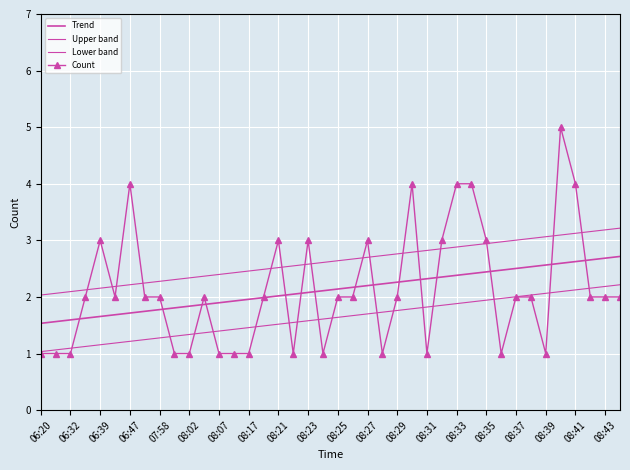

What are all the series names shown in the legend?

Trend, Upper band, Lower band, Count